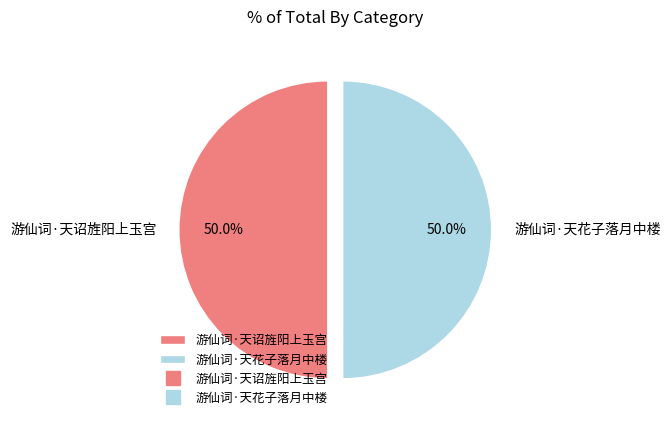

What percentage is the 游仙词·天花子落月中楼 slice, to the nearest percent?

50%